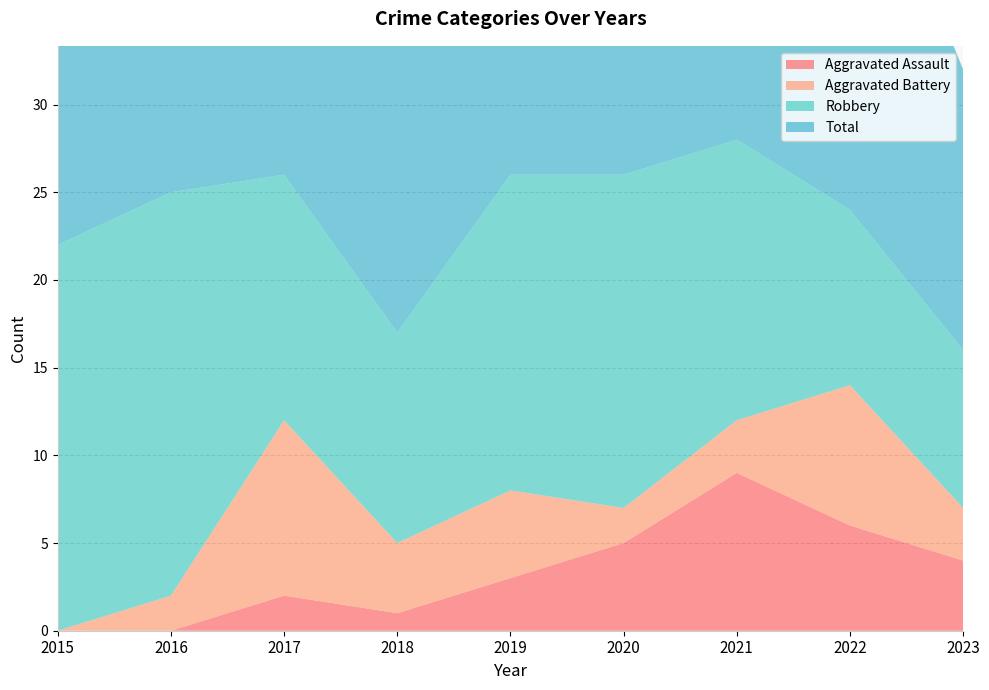

Reading left to right, transcribe all the data shown in this chart.

Aggravated Assault: 0	0	2	1	3	5	9	6	4
Aggravated Battery: 0	2	10	4	5	2	3	8	3
Robbery: 22	23	14	12	18	19	16	10	9
Total: 22	25	26	17	26	26	29	24	16